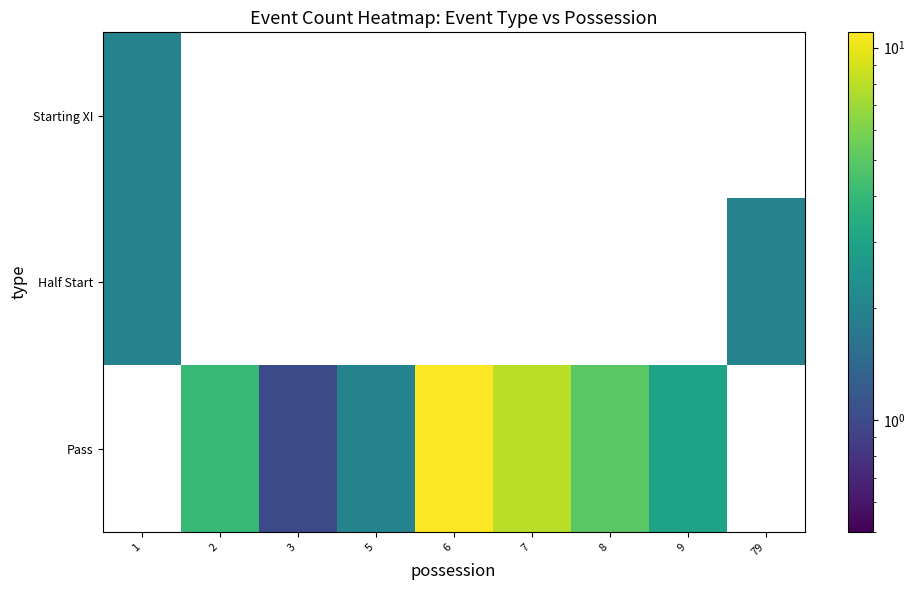

Which label corresponds to the largest value in the chart?

6